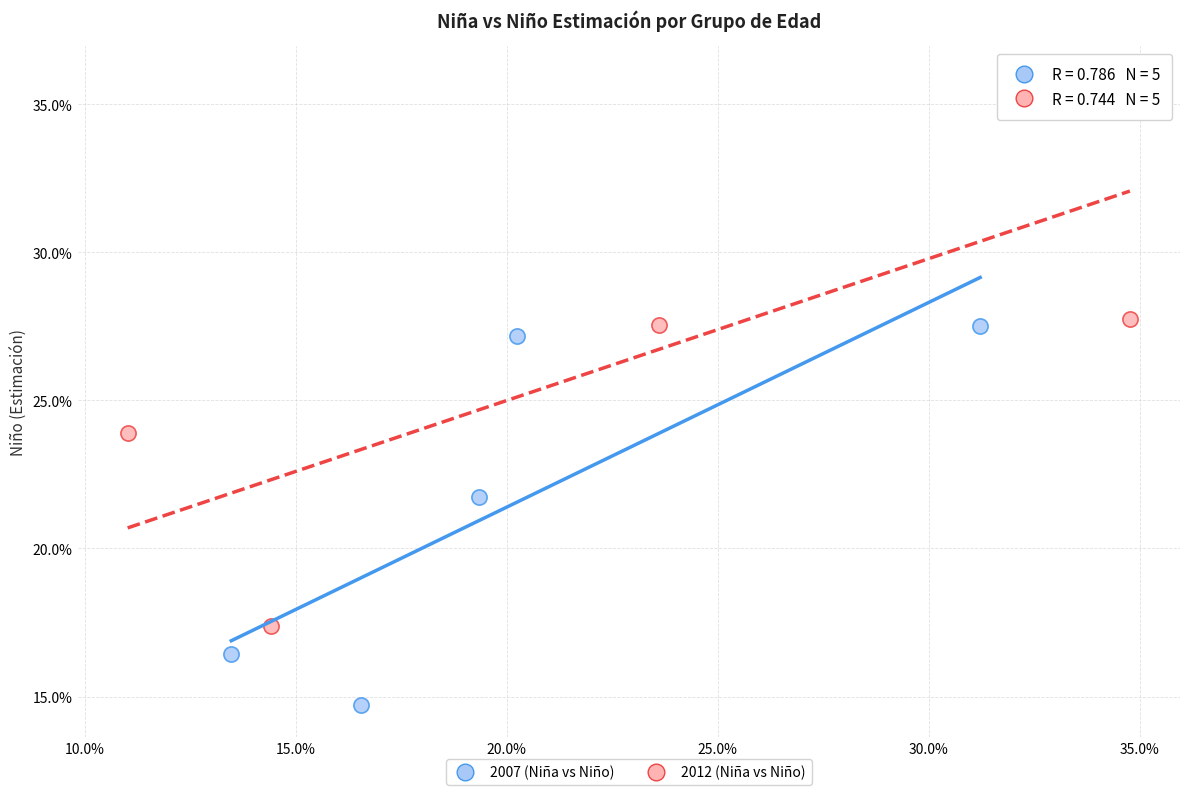

What are all the series names shown in the legend?

2007 (Niña vs Niño), 2012 (Niña vs Niño)